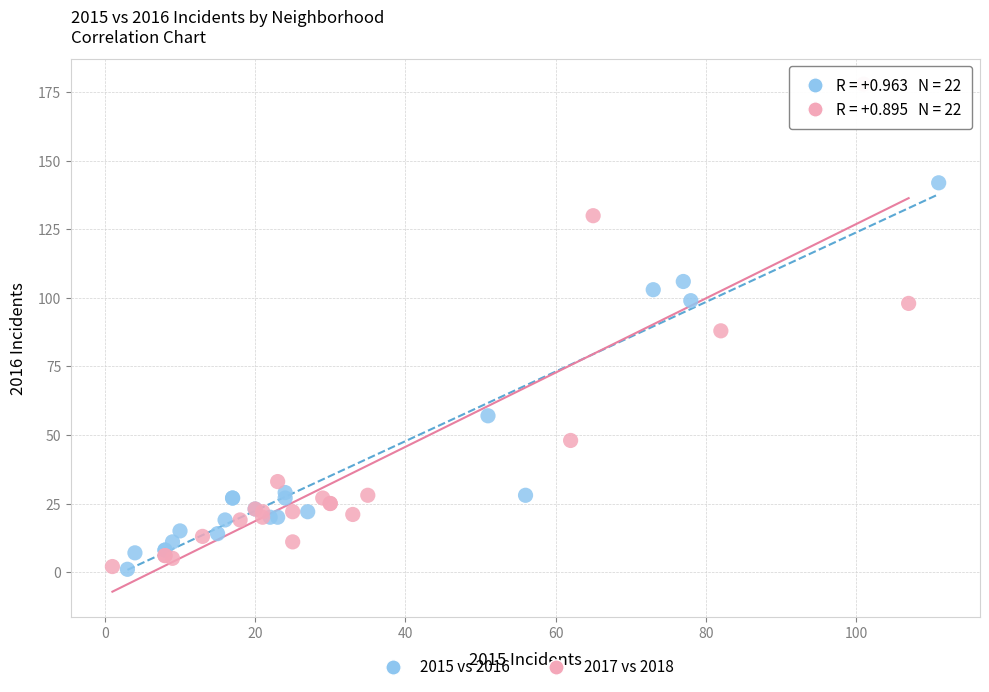

Which series contains the highest Y value?

2017 vs 2018